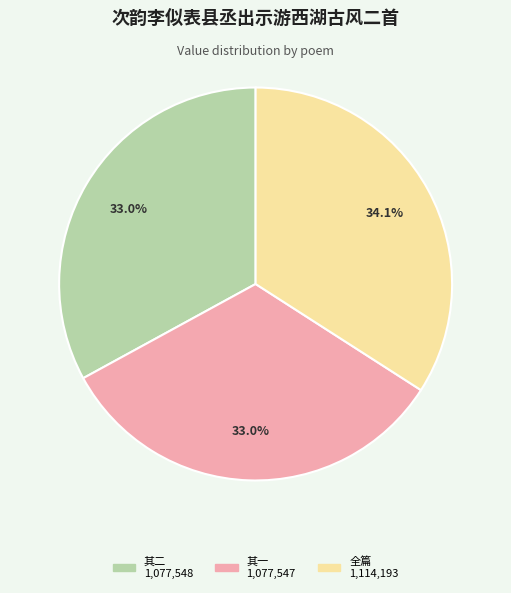

Is there a majority slice in this chart?

No